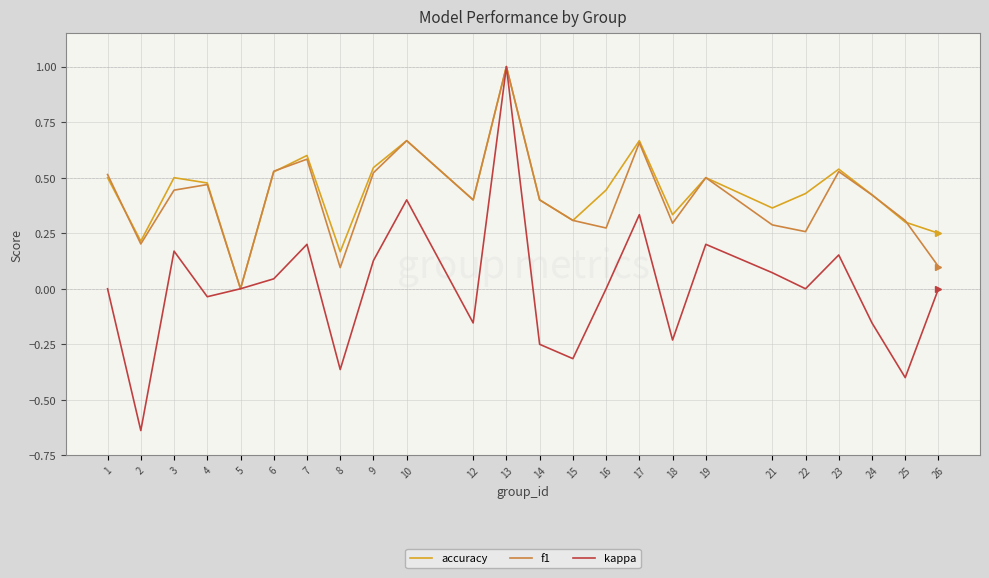

Does the chart display data point markers on the line(s)?

No